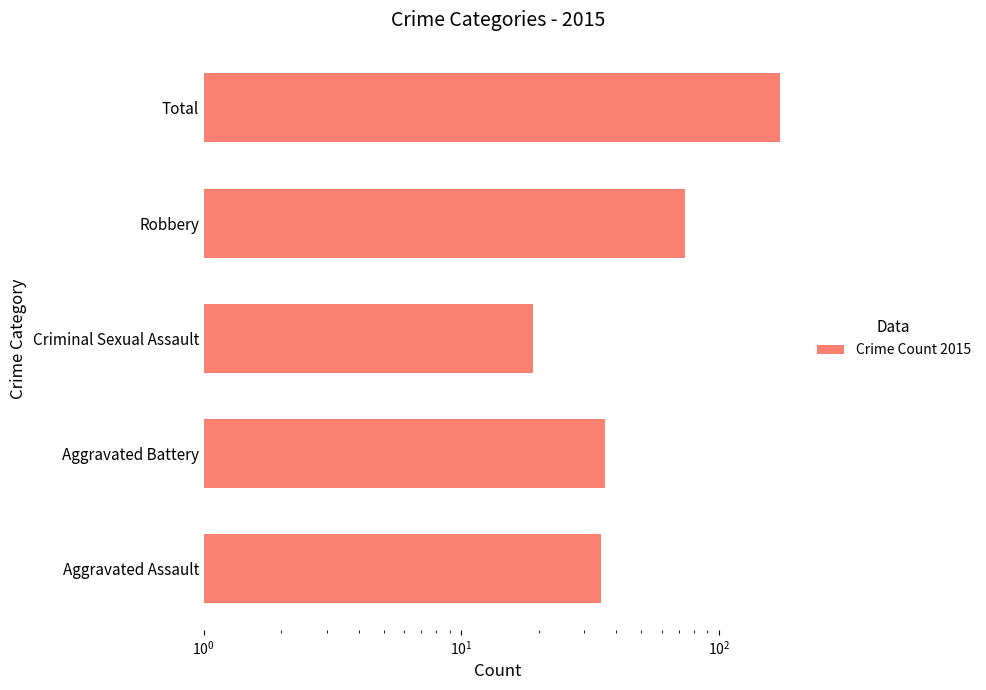

Does the chart contain any negative values?

No